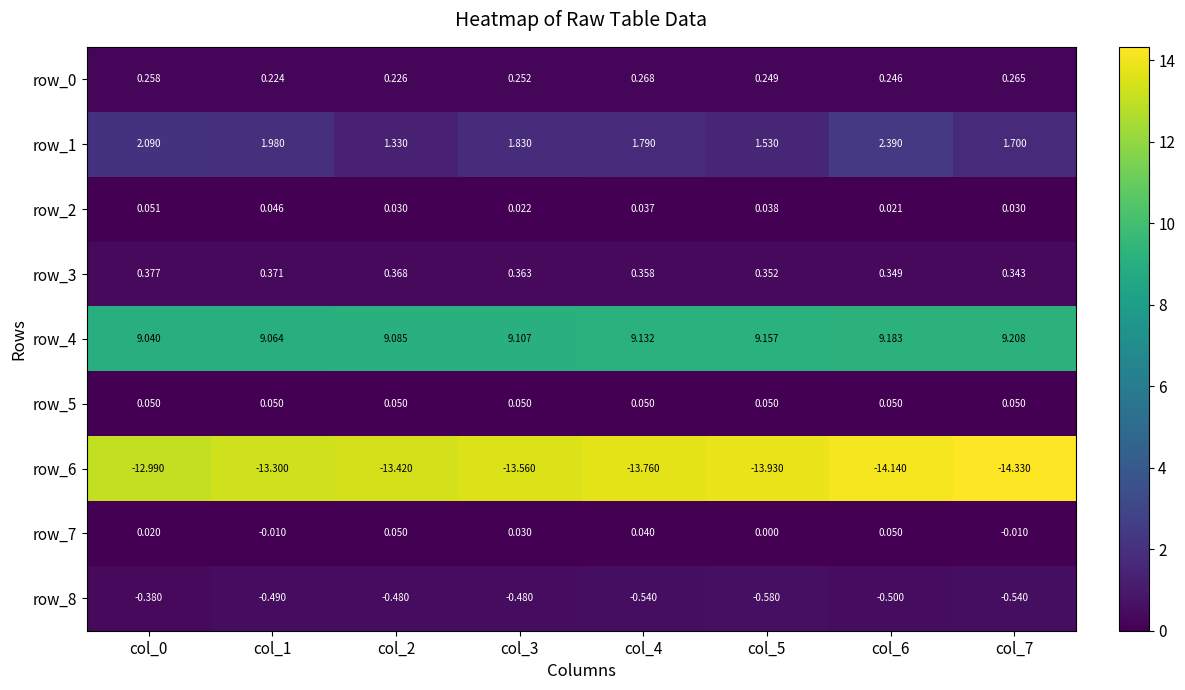

How many data points does each series have?

8